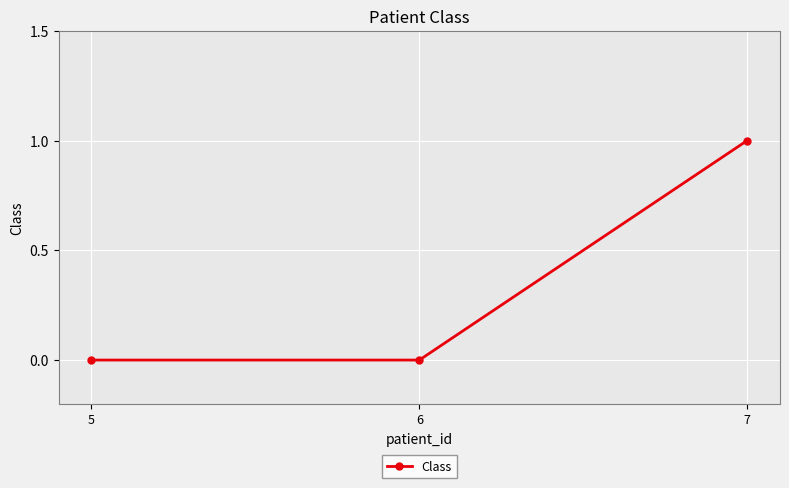

Which label corresponds to the largest value in the chart?

7